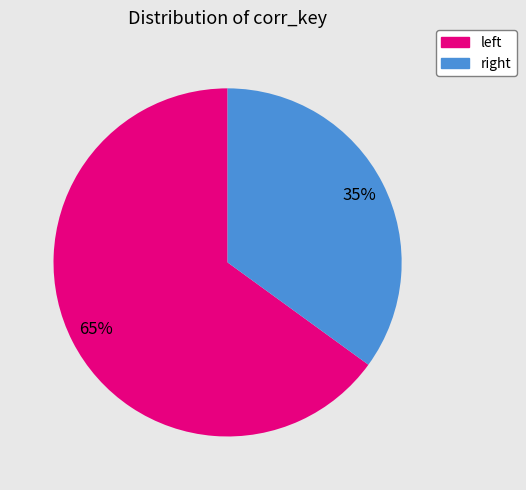

Which slice is the smallest?

right